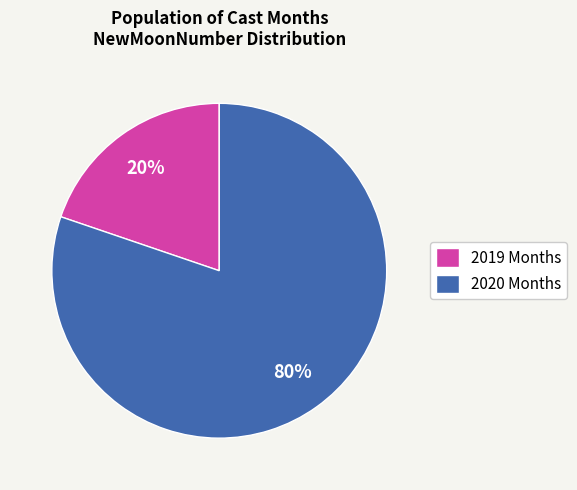

Which category has the biggest portion of the pie?

2020 Months